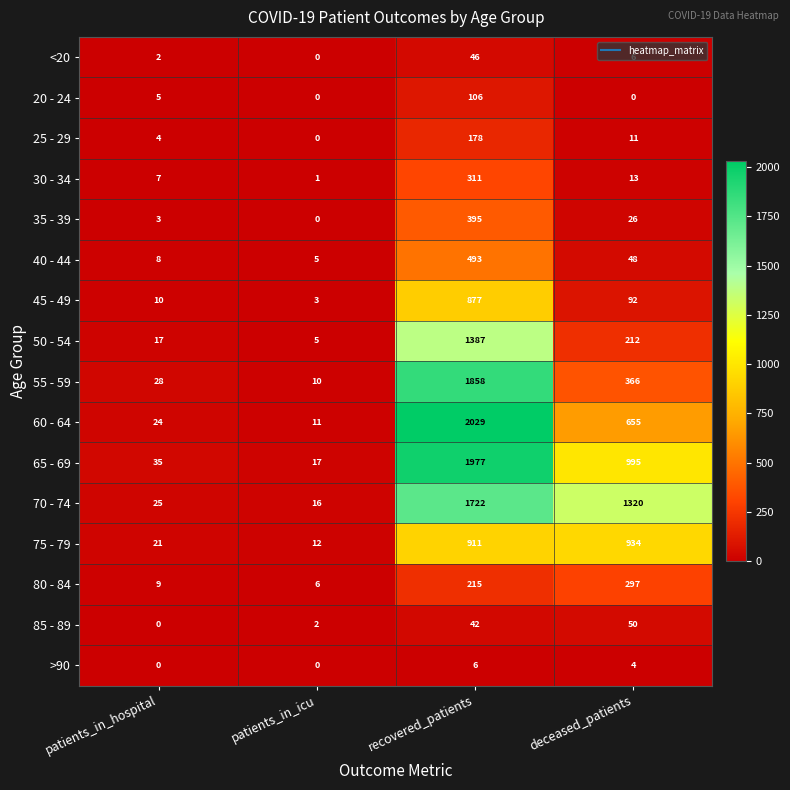

Which series has the largest range (max minus min)?

60 - 64